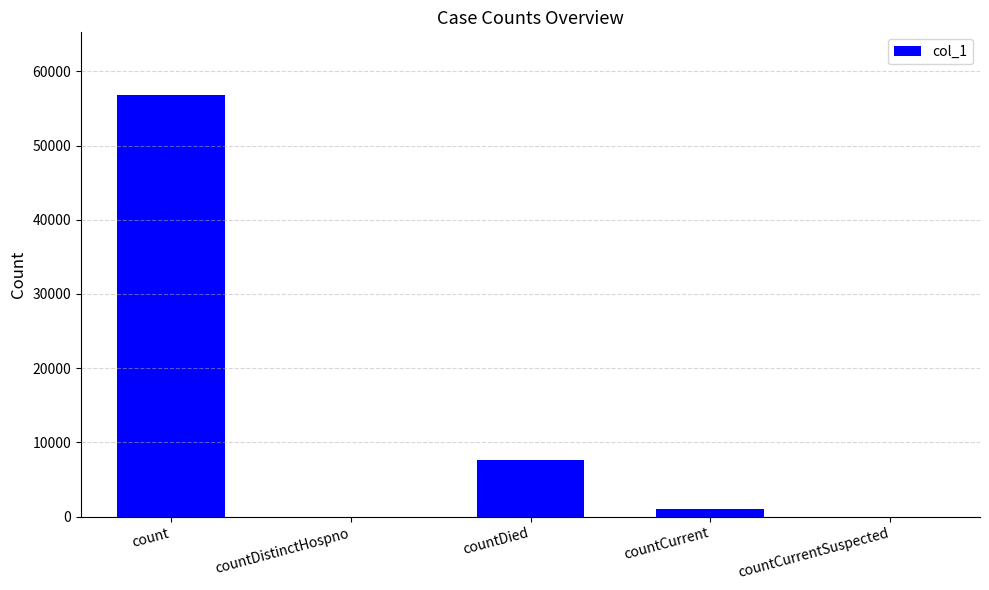

What is the change in value from countCurrent to countCurrentSuspected?

-952